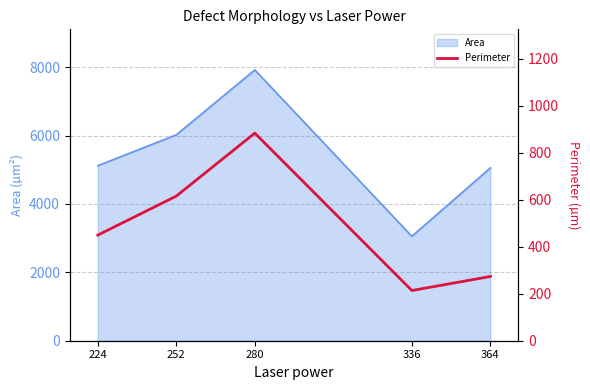

At which label does the data first exceed 449?

224